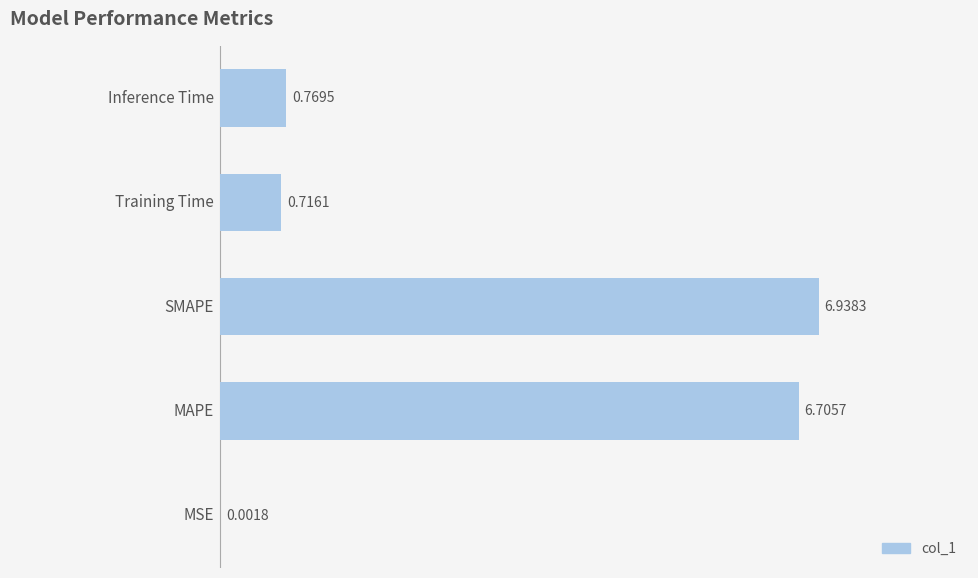

Are the bars horizontal?

Yes